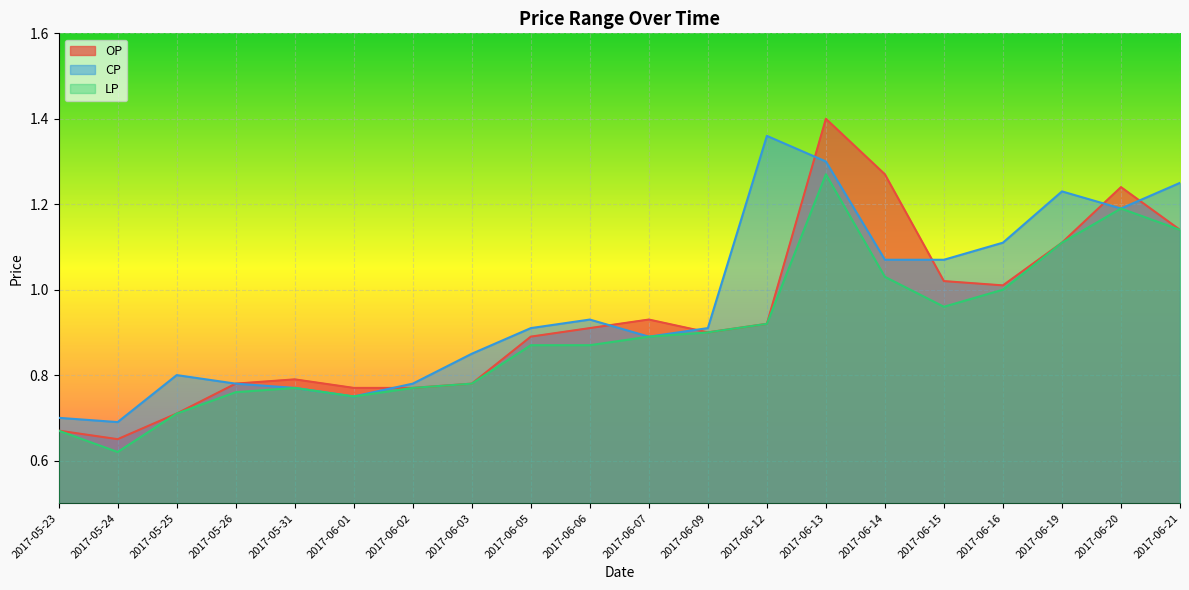

What are all the series names shown in the legend?

OP, CP, LP